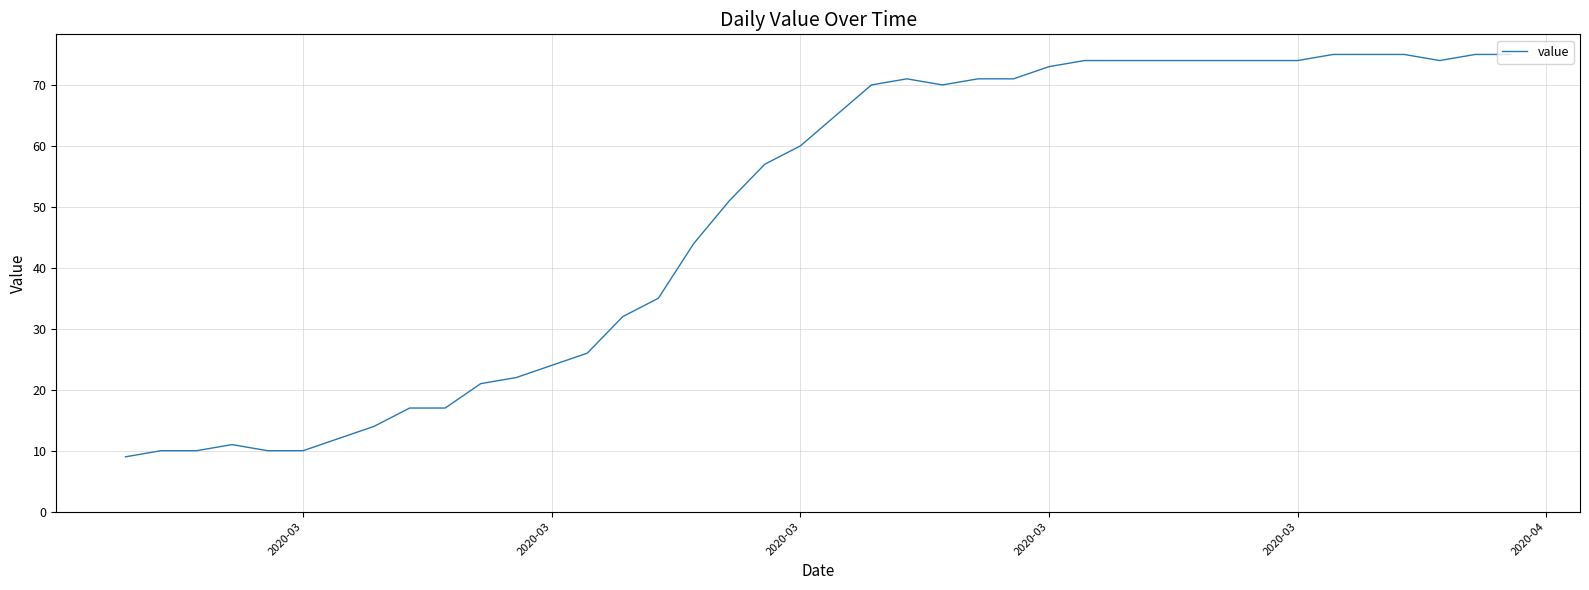

What is the greatest value displayed?

75